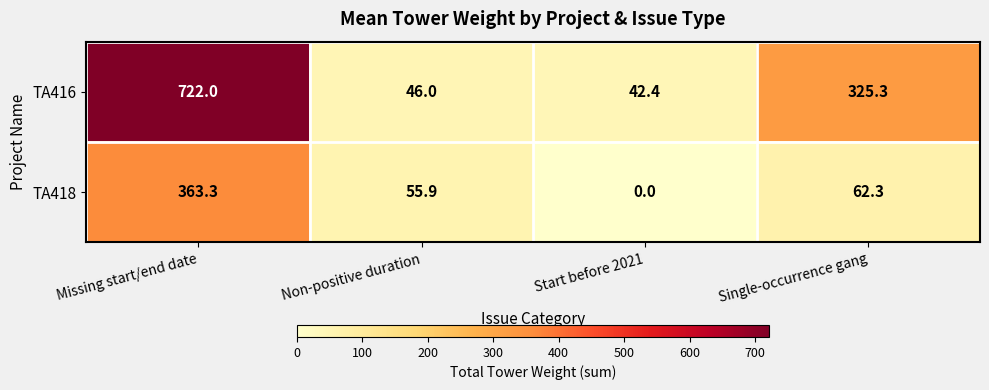

Reading right to left, what are all the values shown in this chart?

TA416: 325.3	42.4	46.0	722.0
TA418: 62.3	0.0	55.9	363.3